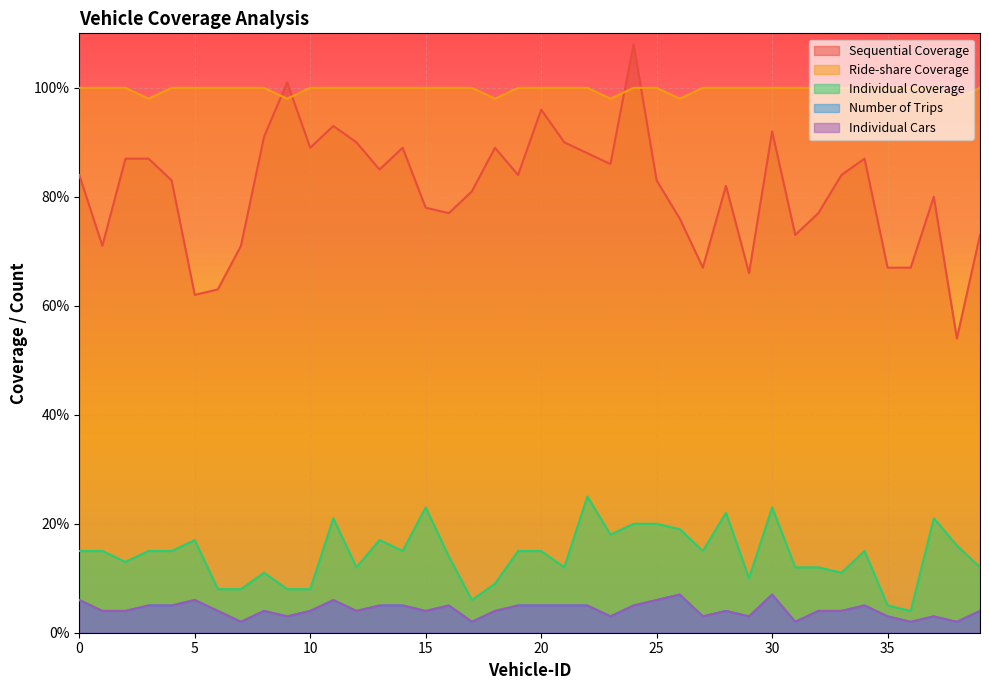

At 1, list the series in order from smallest to largest.

Number of Trips, Individual Cars, Individual Coverage, Sequential Coverage, Ride-share Coverage